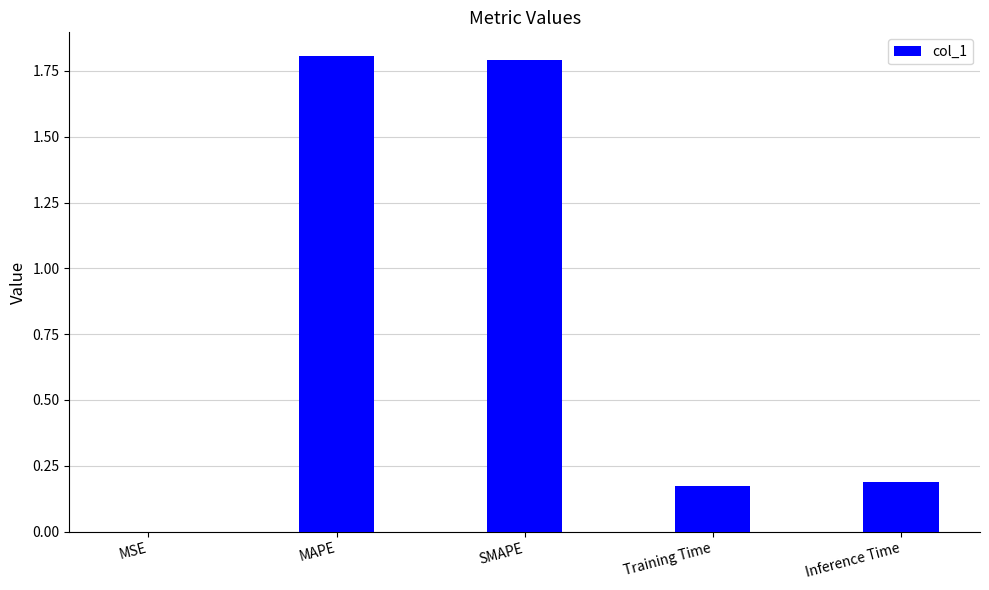

Between MAPE and Training Time, which is larger?

MAPE